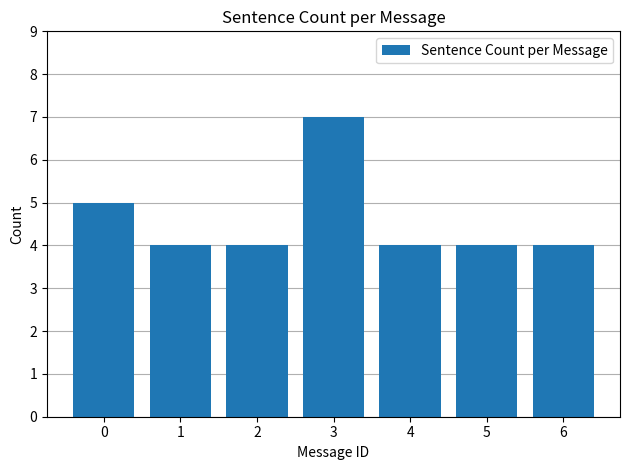

What is the value of the 1st bar from the left?

5